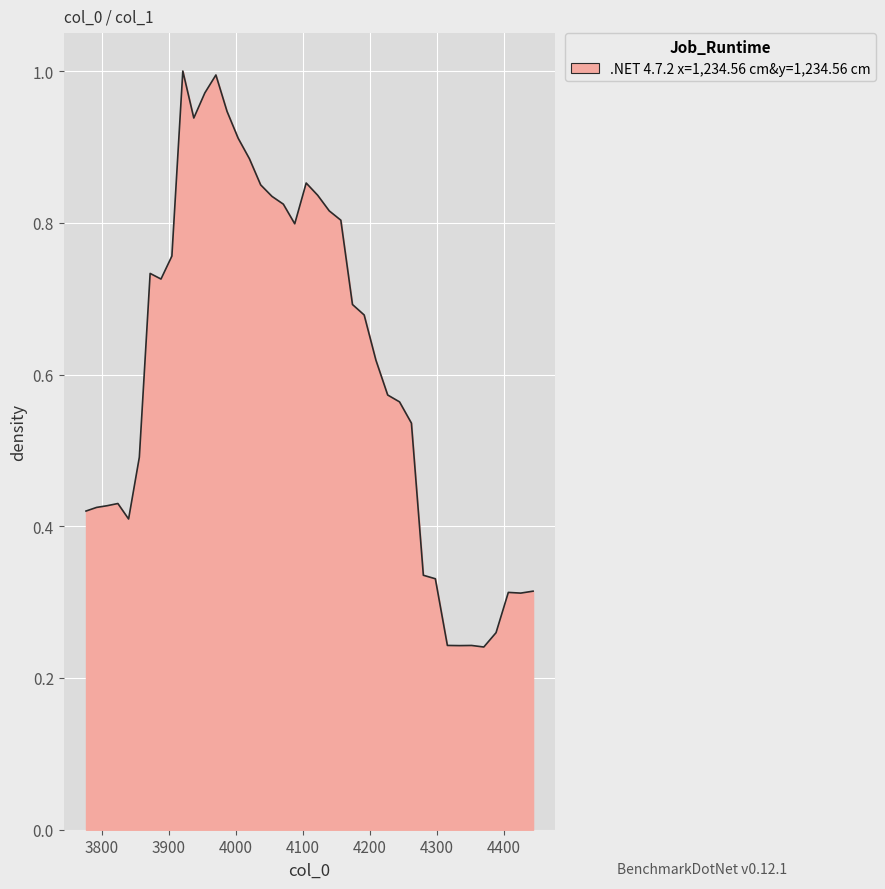

How many points are lower than both their immediate neighbors (excluding endpoints)?

7